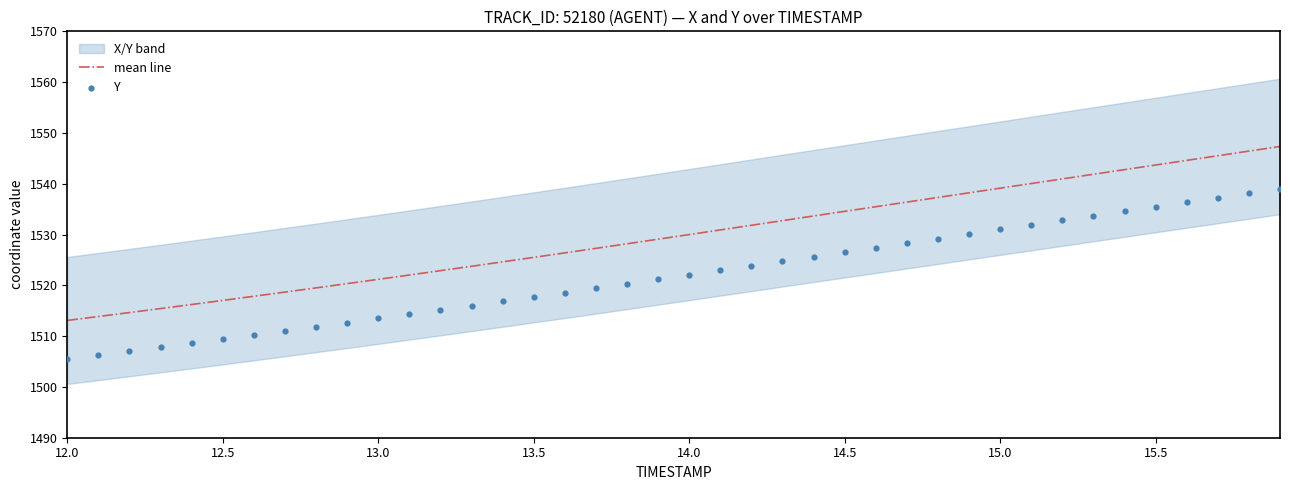

Which series has the largest total across all categories?

mean line